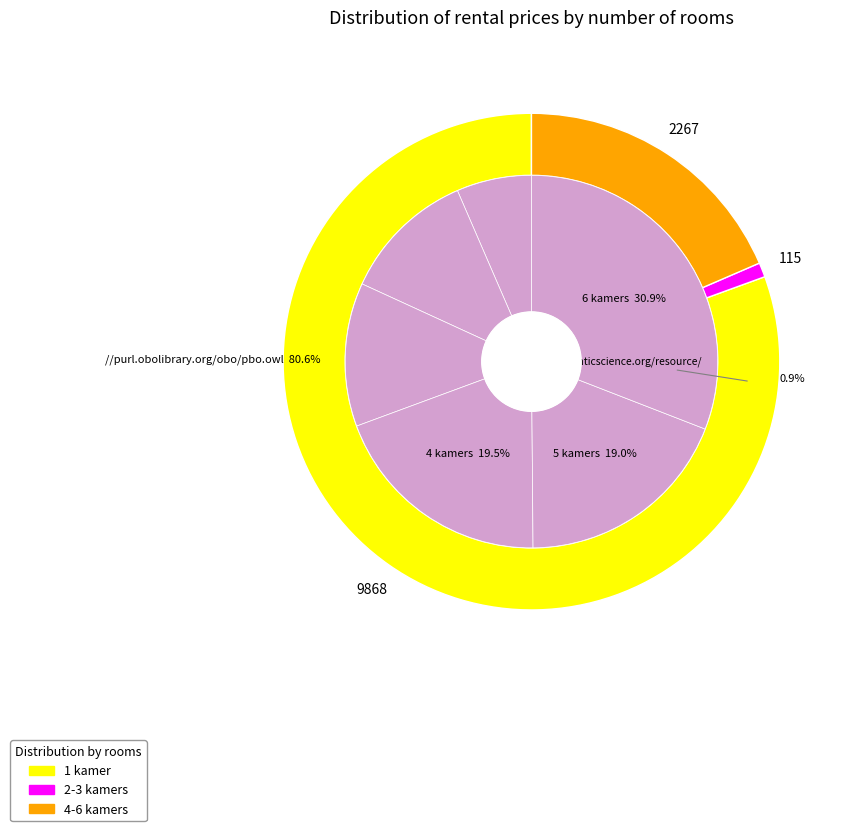

True or false: 4 kamers accounts for 20% of the total.

True